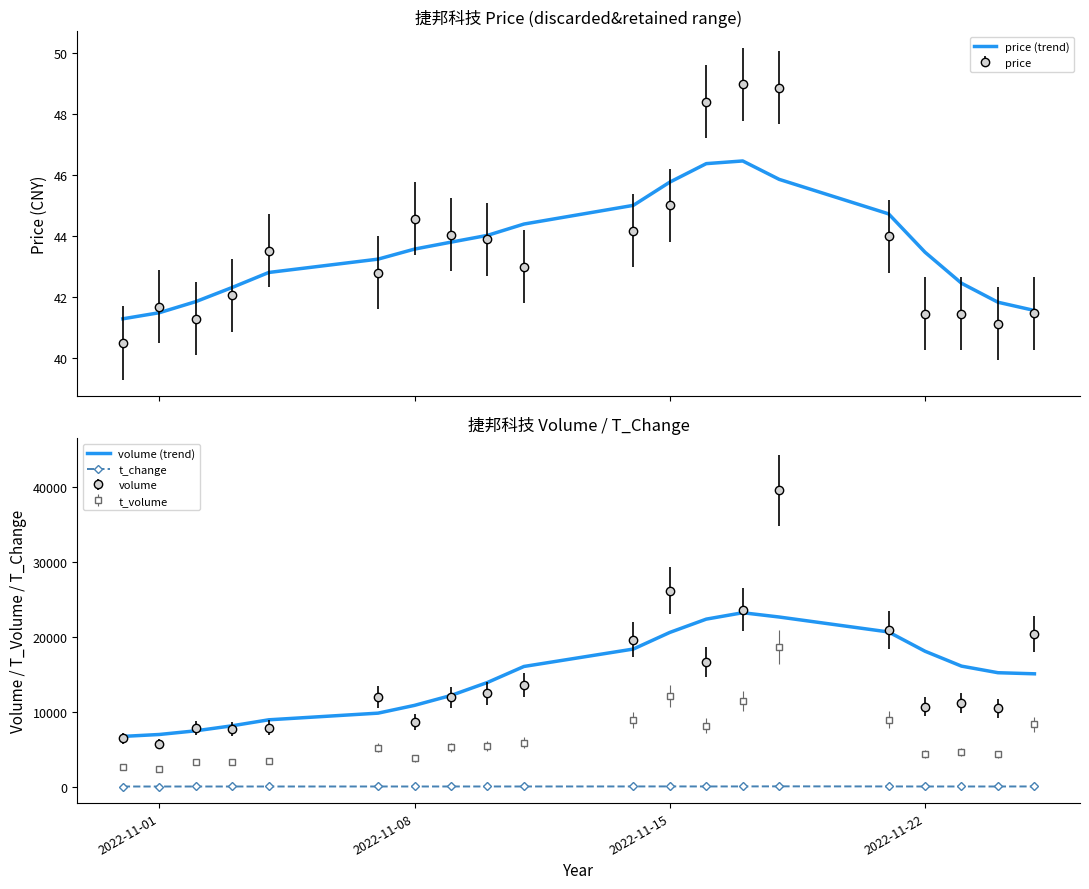

Does the chart display data point markers on the line(s)?

No